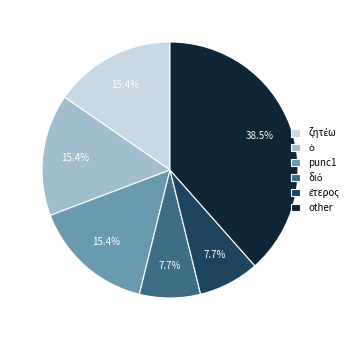

Combined, do other and punc1 account for over 50%?

Yes